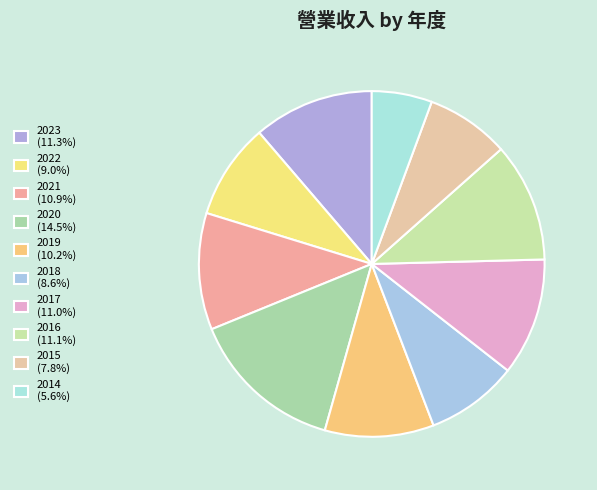

To the nearest percent, what is the average slice percentage?

10%